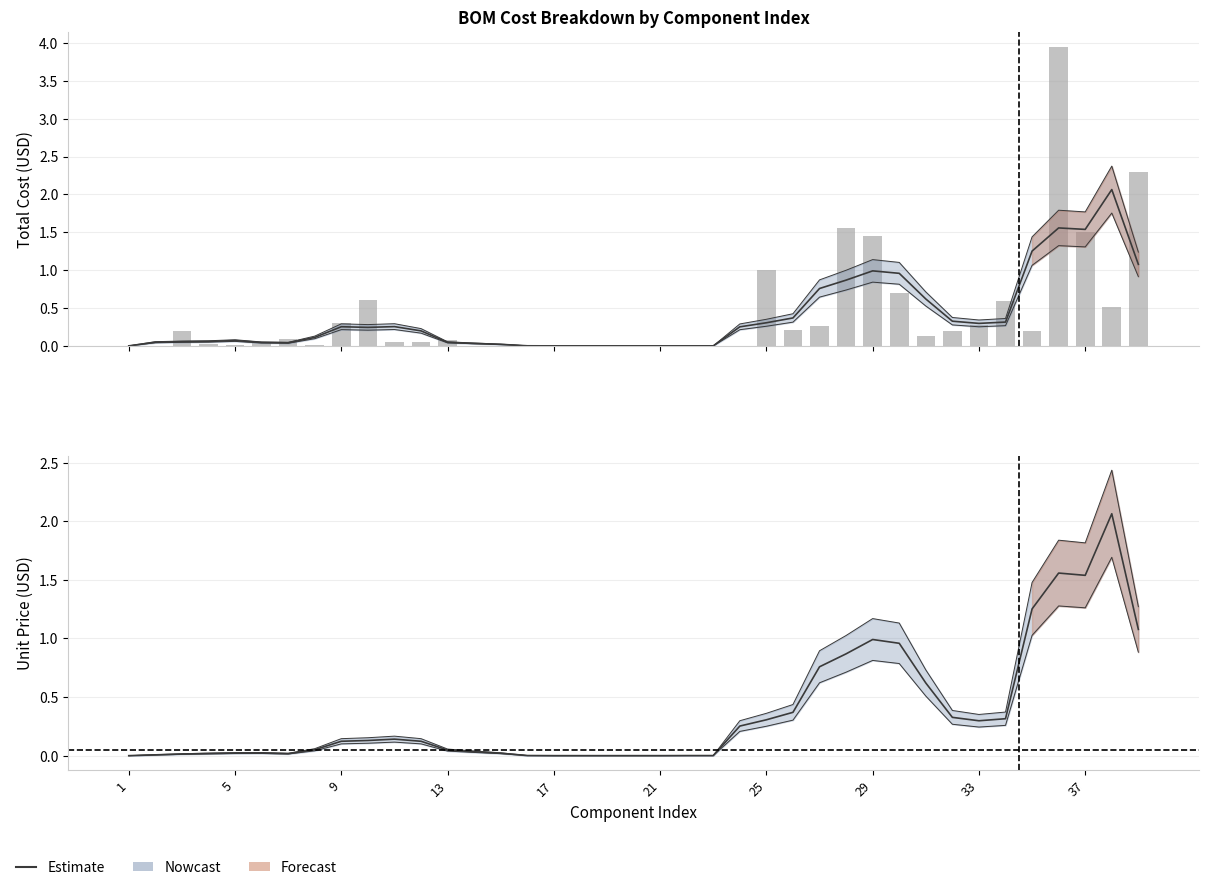

How many categories are shown in the chart?

39